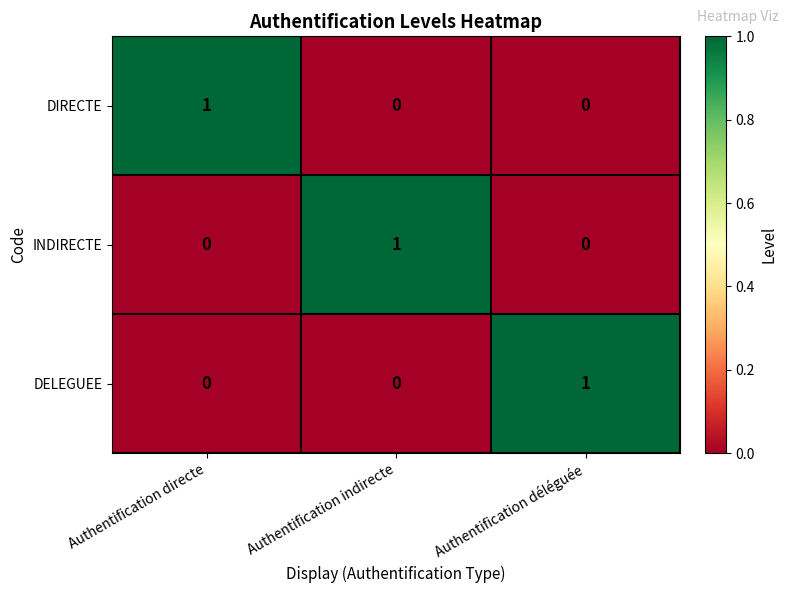

Reading right to left, what are all the values shown in this chart?

DIRECTE: 0	0	1
INDIRECTE: 0	1	0
DELEGUEE: 1	0	0